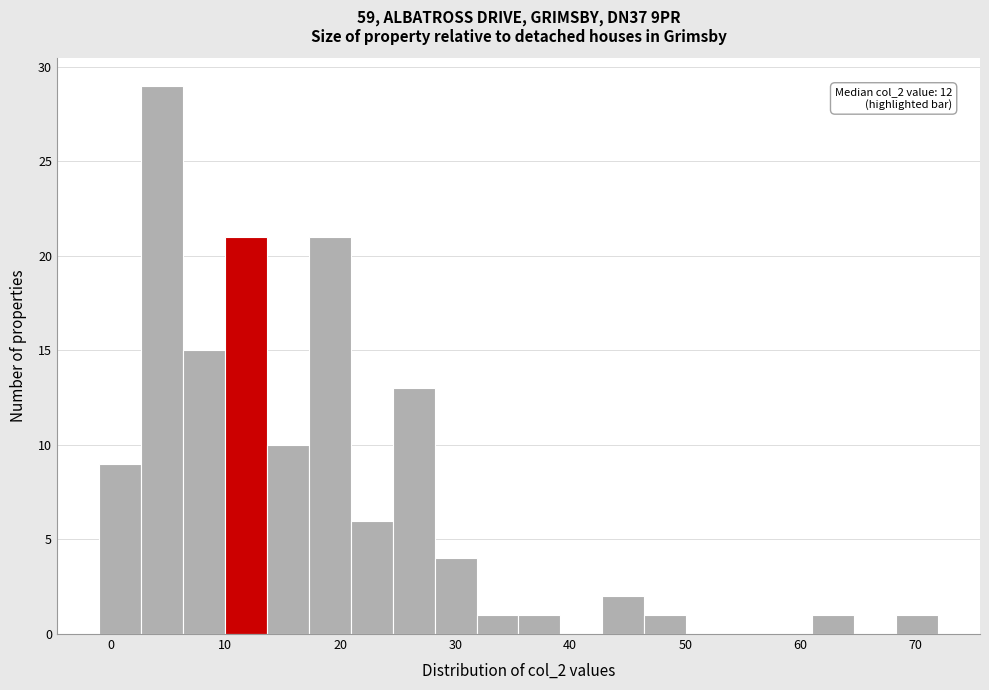

Read against the x-axis, roughly where is the centre of the tallest bar?

4